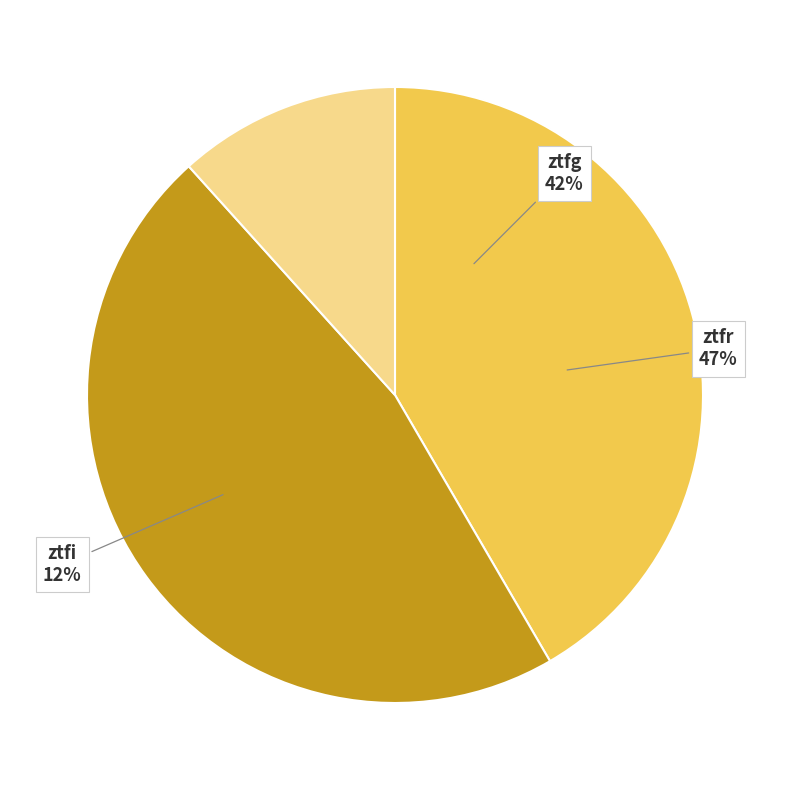

Does ztfg represent more than half of the total?

No